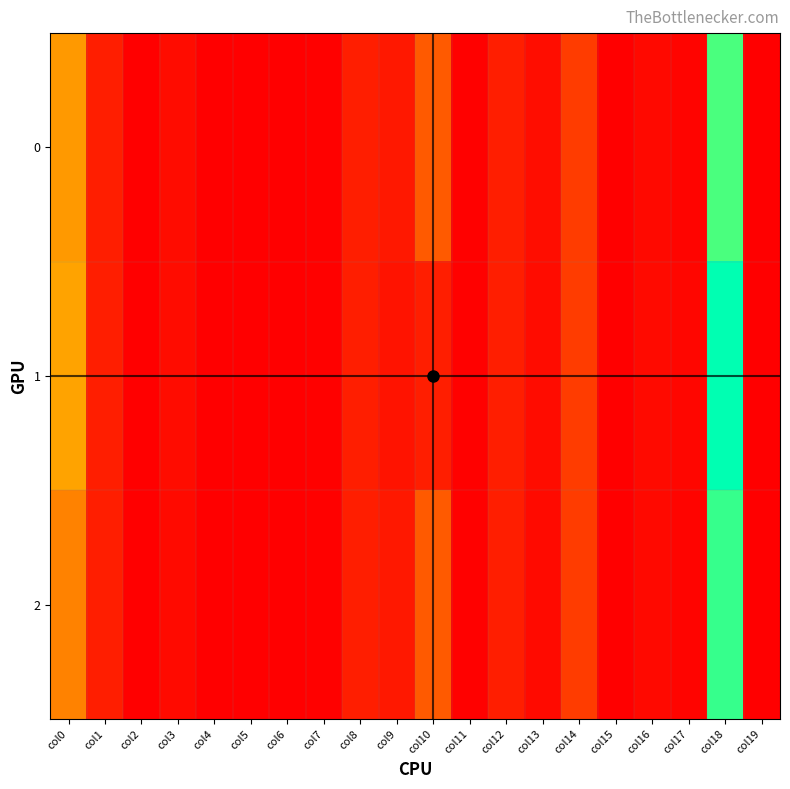

At which category does the chart reach its minimum across all series?

col4